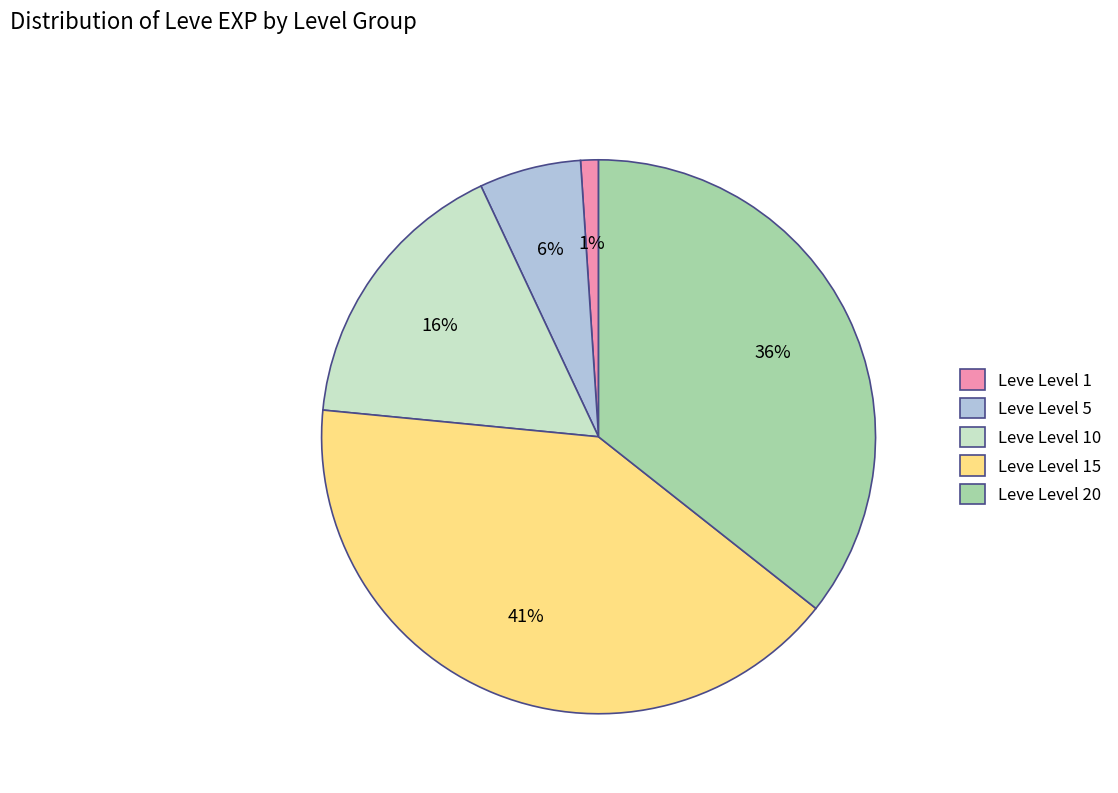

Between Leve Level 20 and Leve Level 15, which is larger?

Leve Level 15